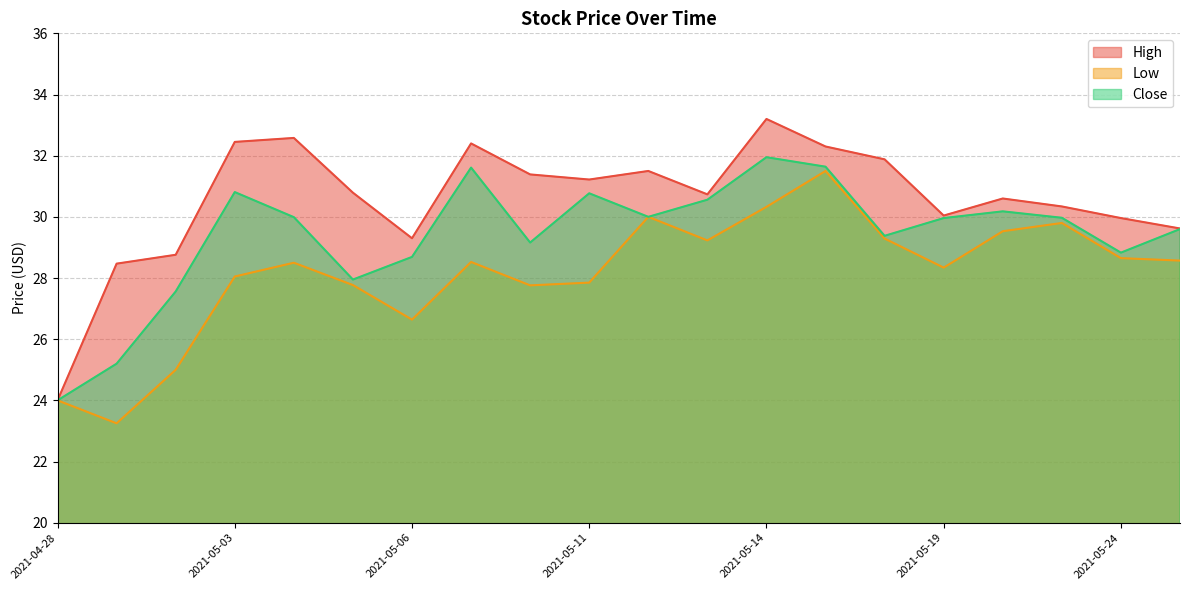

What is the label of the 9th point from the left?

2021-05-10